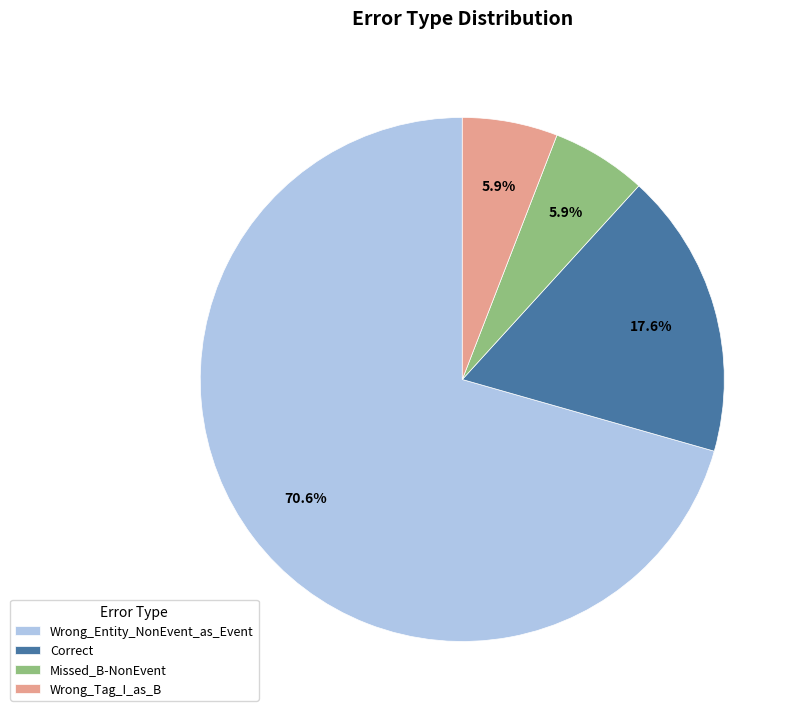

What percentage is the Wrong_Tag_I_as_B slice, to the nearest percent?

6%